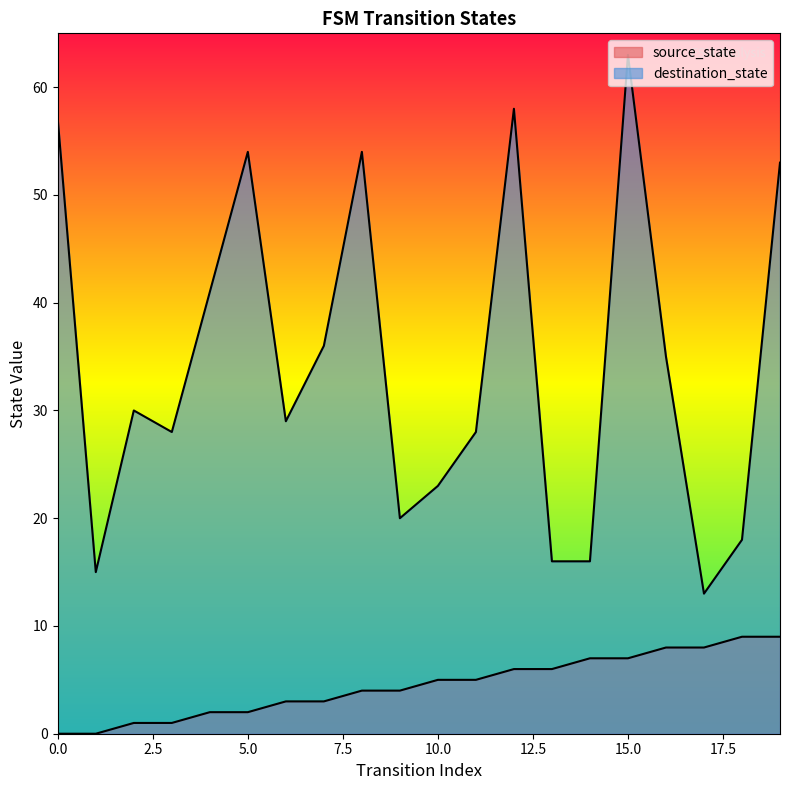

At which category is the sum across all series the highest?

15